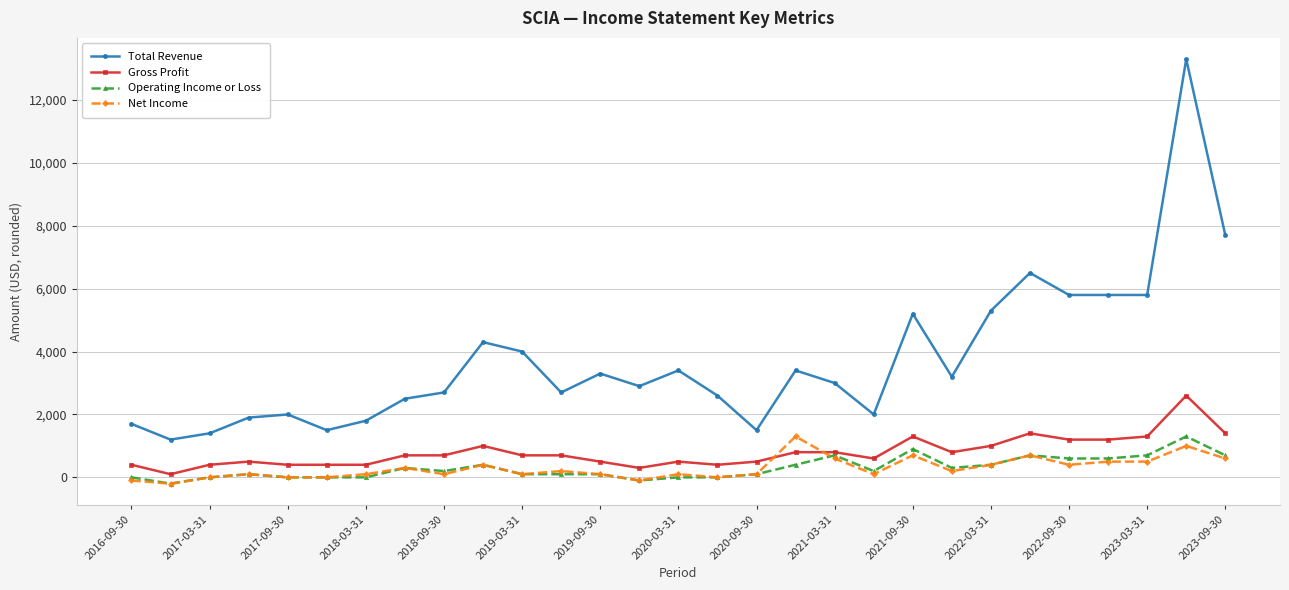

Reading left to right, transcribe all the data shown in this chart.

Total Revenue: 1700	1200	1400	1900	2000	1500	1800	2500	2700	4300	4000	2700	3300	2900	3400	2600	1500	3400	3000	2000	5200	3200	5300	6500	5800	5800	5800	13300	7700
Gross Profit: 400	100	400	500	400	400	400	700	700	1000	700	700	500	300	500	400	500	800	800	600	1300	800	1000	1400	1200	1200	1300	2600	1400
Operating Income or Loss: 0	-200	0	100	0	0	0	300	200	400	100	100	100	-100	0	0	100	400	700	200	900	300	400	700	600	600	700	1300	700
Net Income: -100	-200	0	100	0	0	100	300	100	400	100	200	100	-100	100	0	100	1300	600	100	700	200	400	700	400	500	500	1000	600